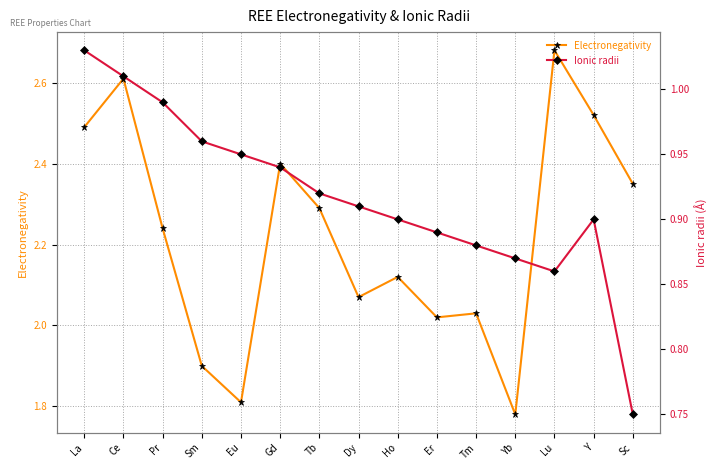

Between Pr and Gd, which is larger?

Gd